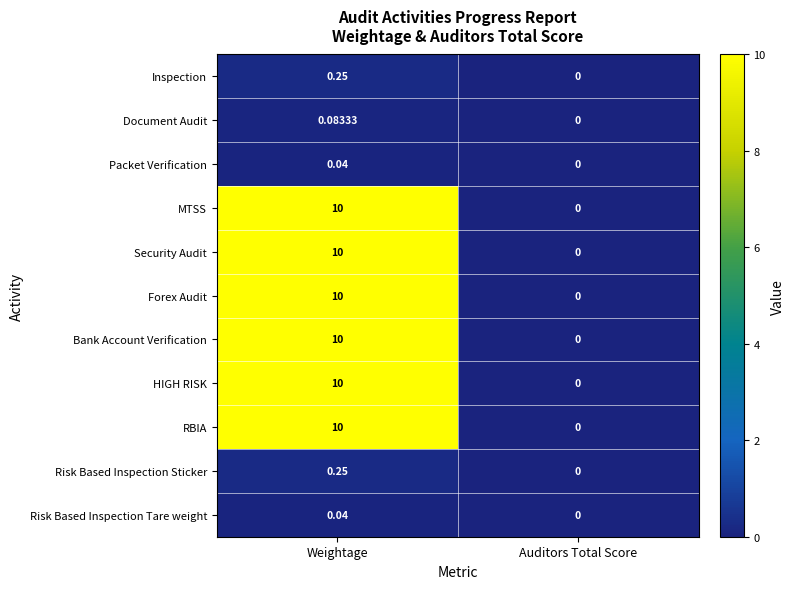

List the labels in order of MTSS value, smallest first.

Auditors Total Score, Weightage